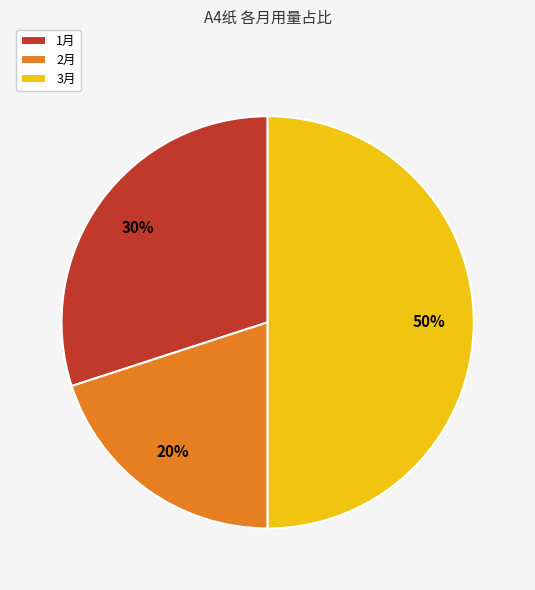

Count the number of slices in the pie.

3